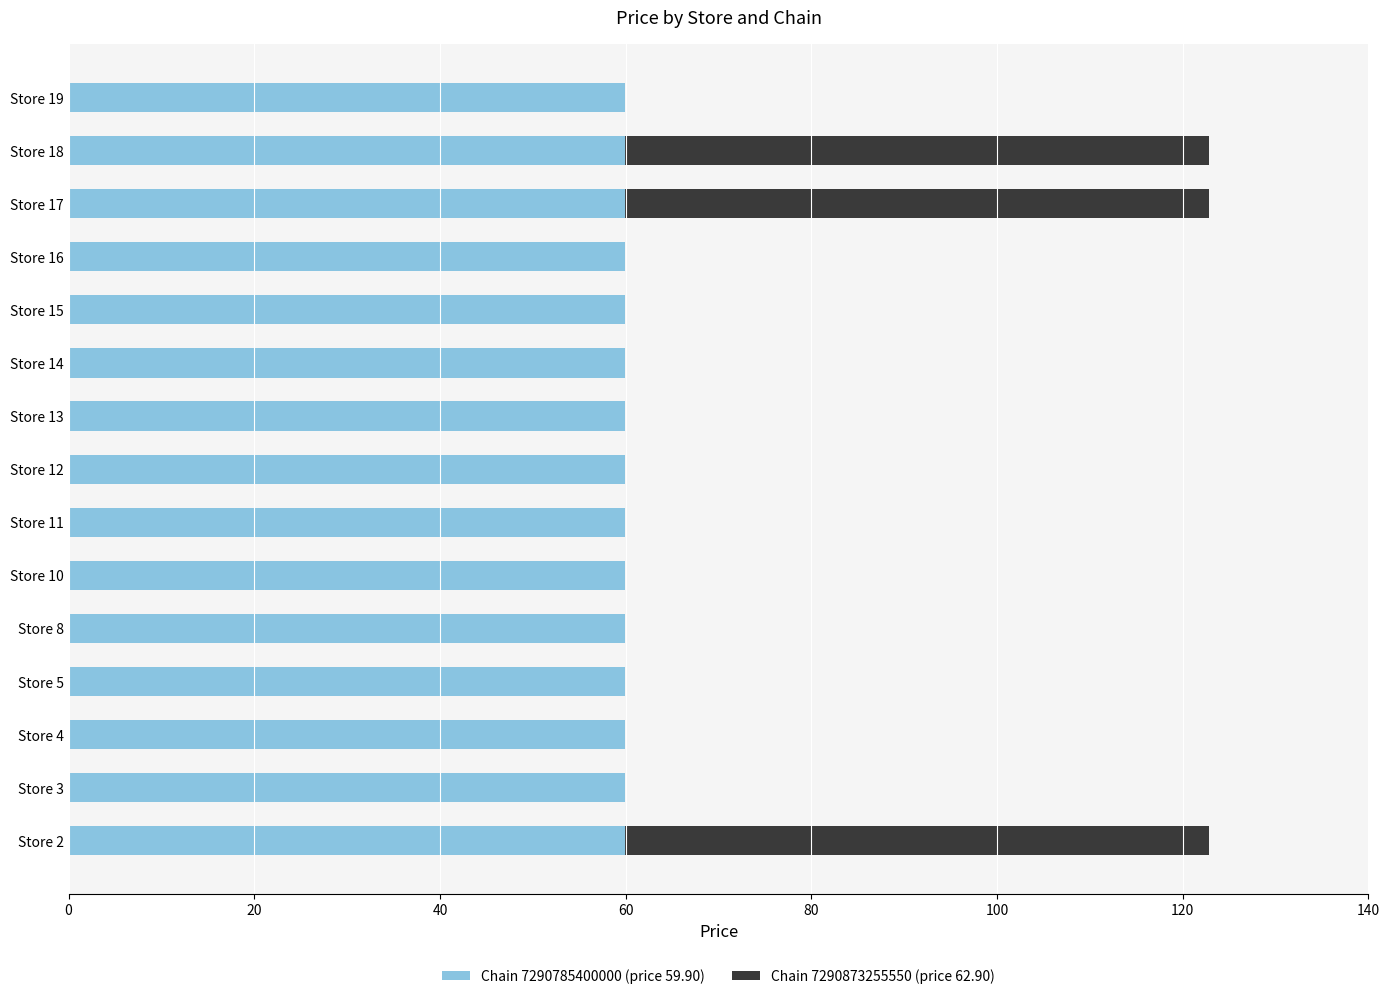

The value of Chain 7290785400000 (price 59.90) at Store 15 is 21.3. True or false?

False